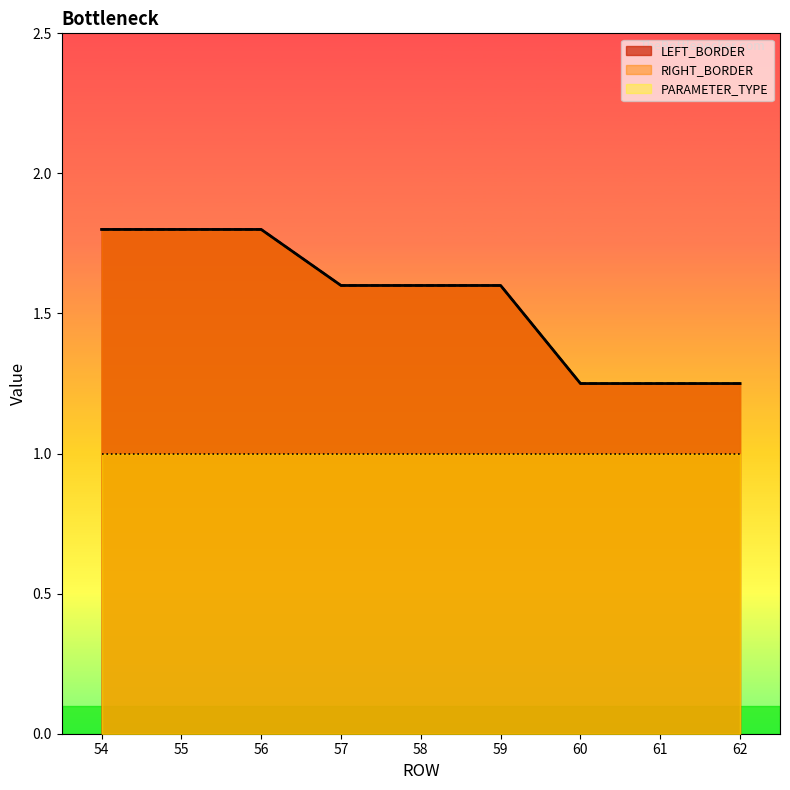

What is the total value across all series at 61?

2.5